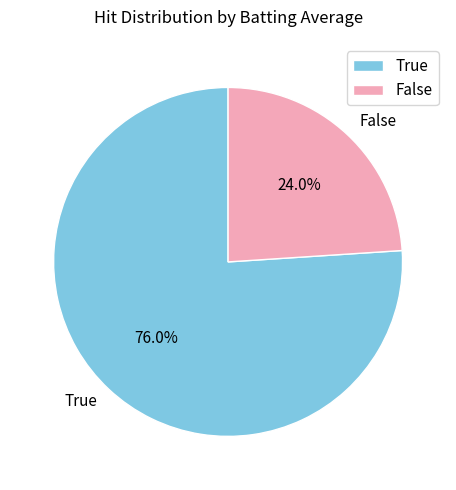

Which slice is the smallest?

False